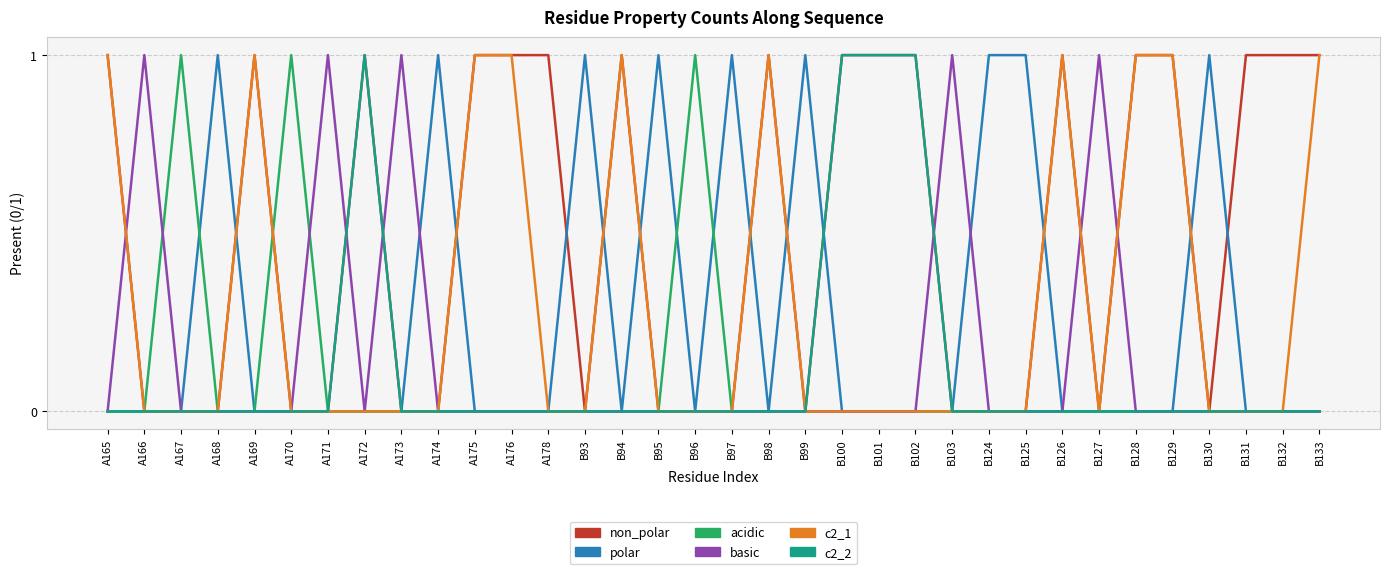

Does the chart display data point markers on the line(s)?

No